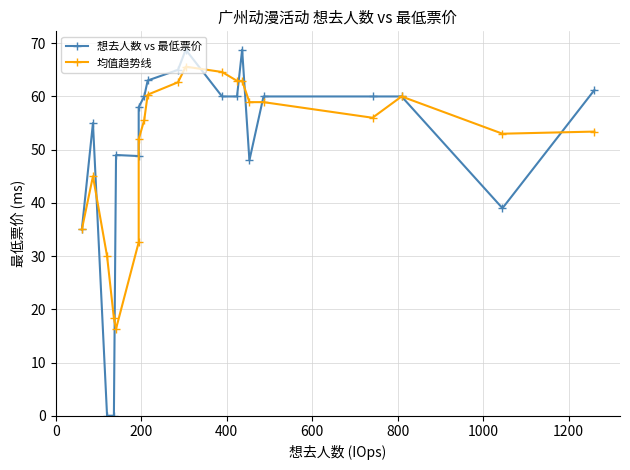

What is the difference between the maximum and minimum values in the 均值趋势线 series?

49.3